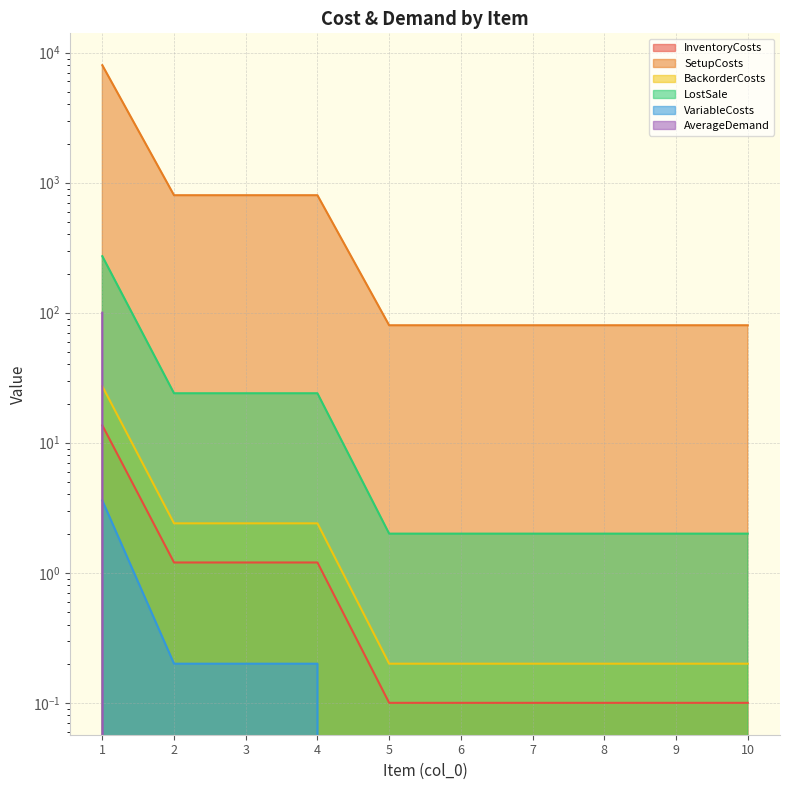

Which series changed the most between 3 and 5?

SetupCosts